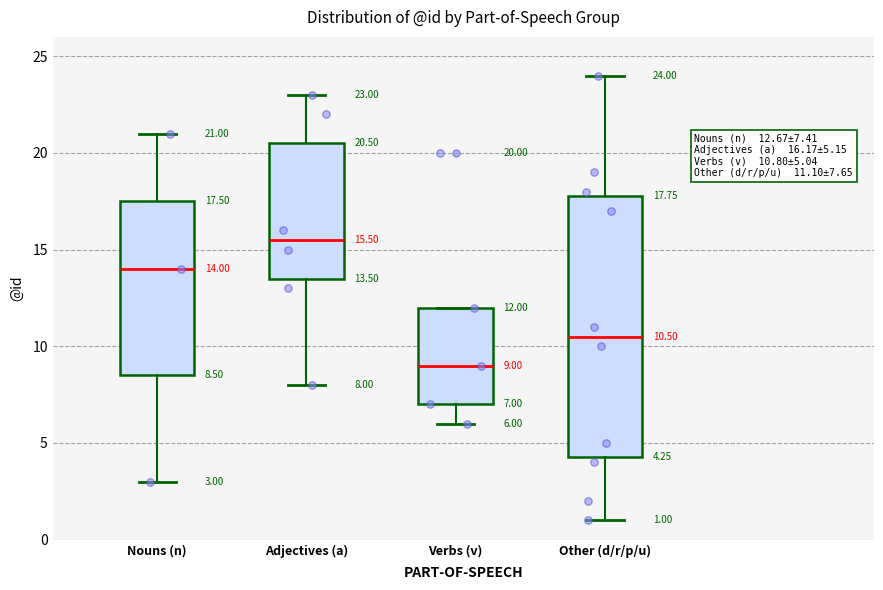

Comparing the boxes themselves (not the whiskers), which one is the tallest?

Other (d/r/p/u)